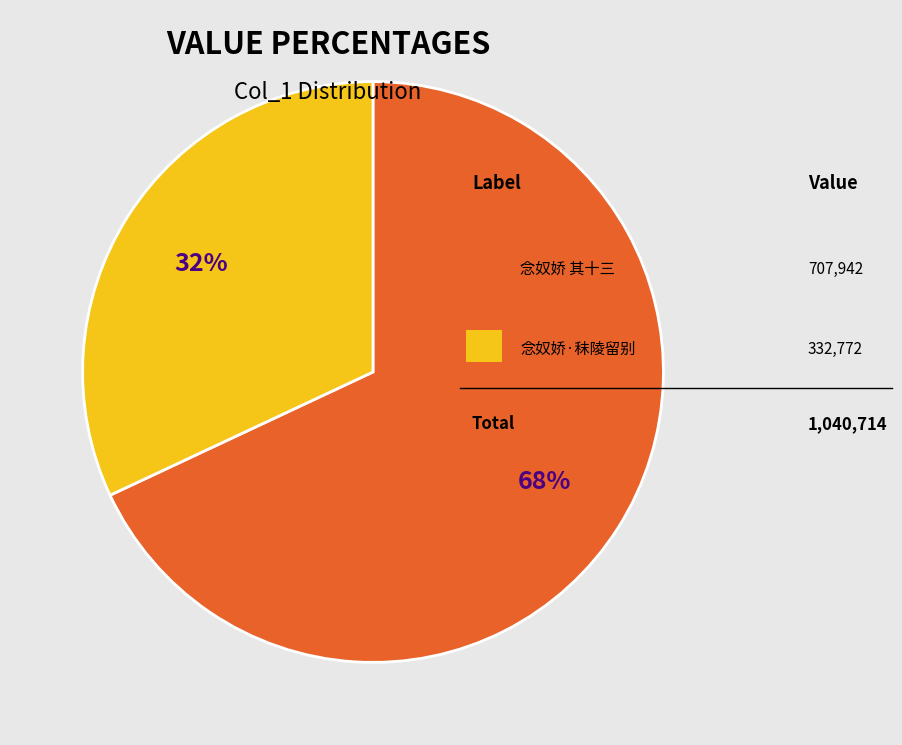

To the nearest percent, what is the difference between the largest and smallest slice percentages?

36%